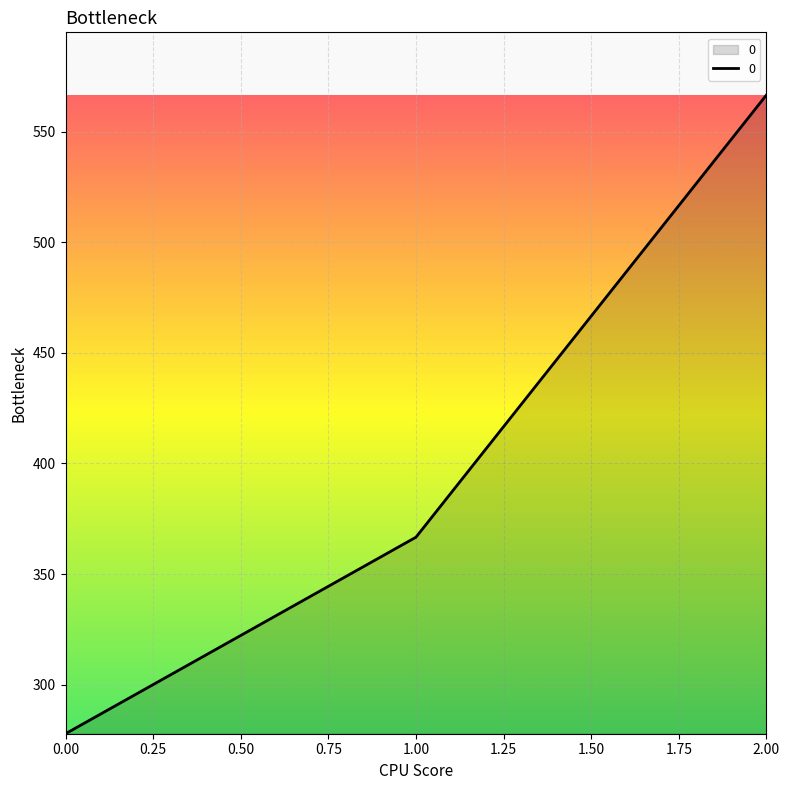

What is the change in value from 0.00 to 2.00?

+288.9